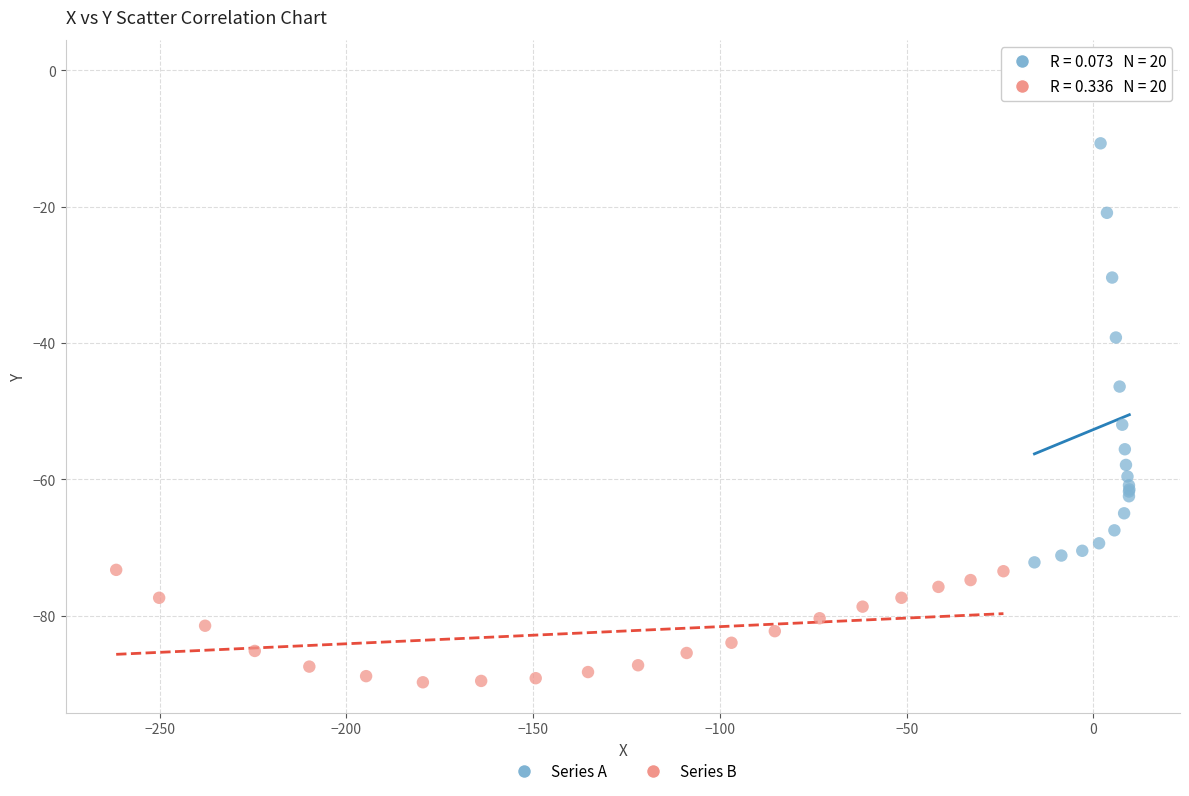

Which series reaches the maximum Y coordinate?

Series A